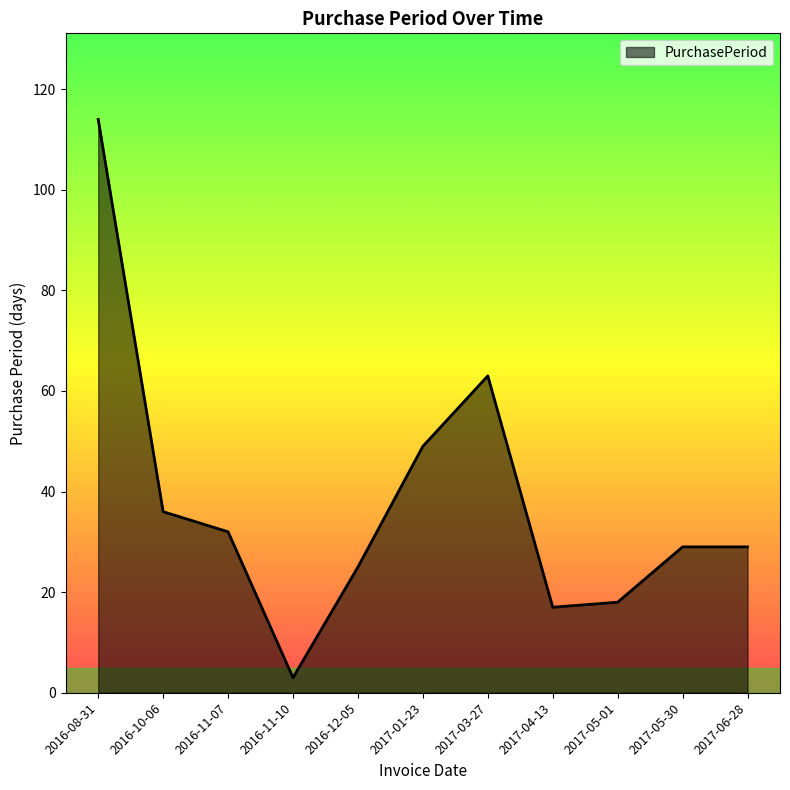

Does the chart have visible grid lines?

No